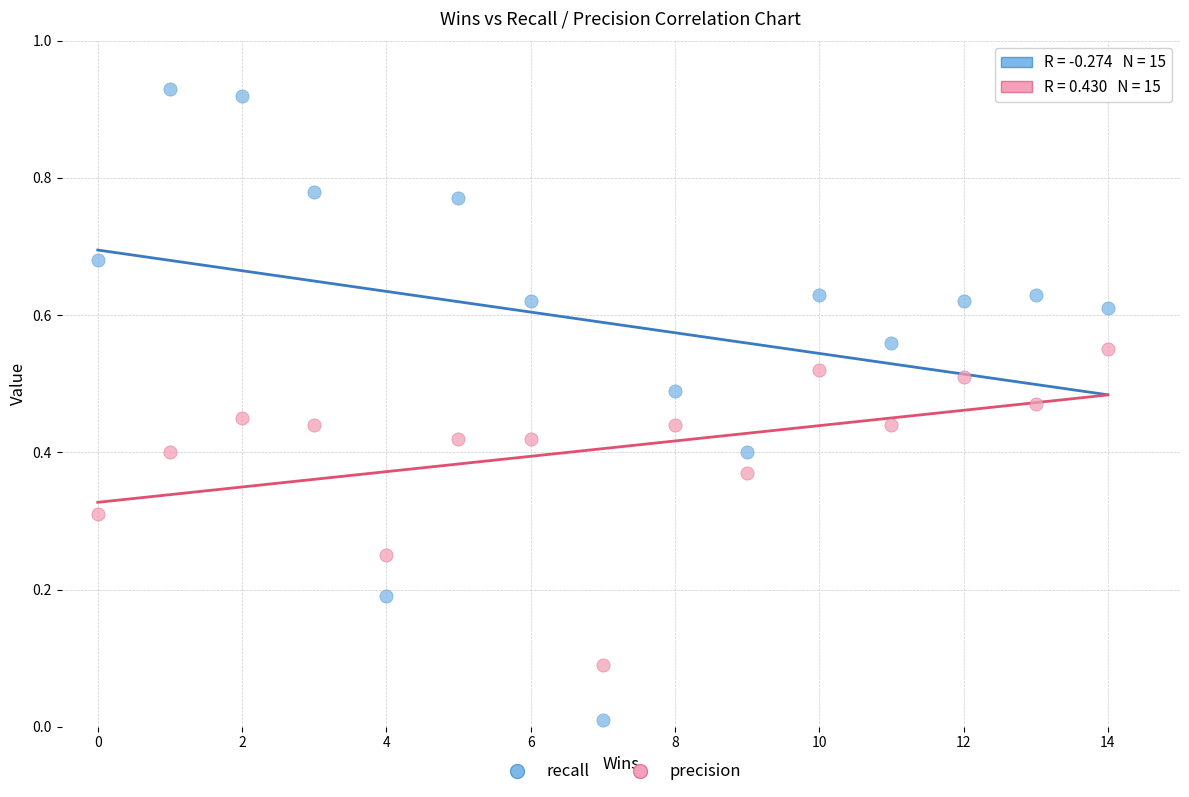

Across all data points, what is the range of X values (max minus min)?

14.0